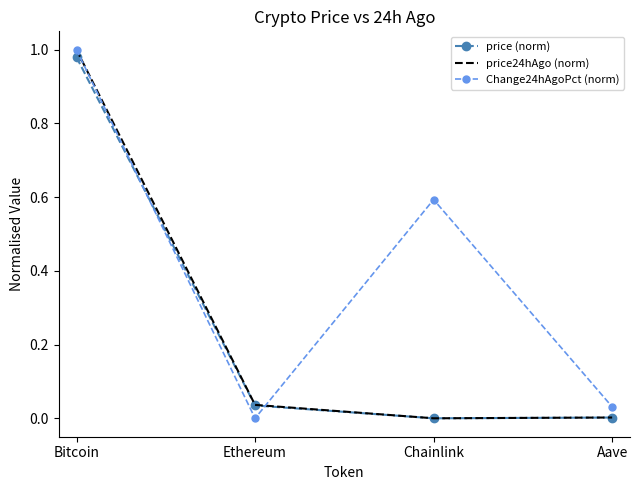

True or false: price24hAgo (norm) and Change24hAgoPct (norm) cross at least once.

True